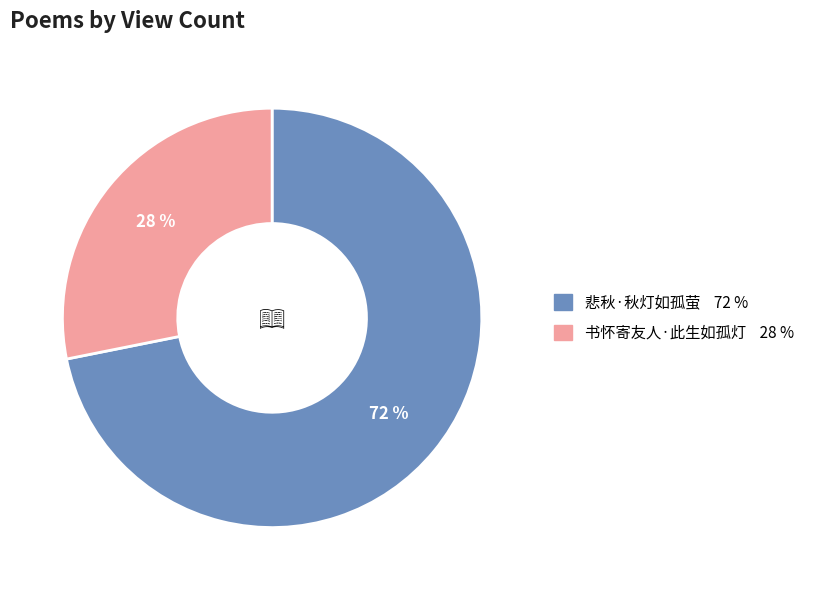

How many segments does this pie chart have?

2